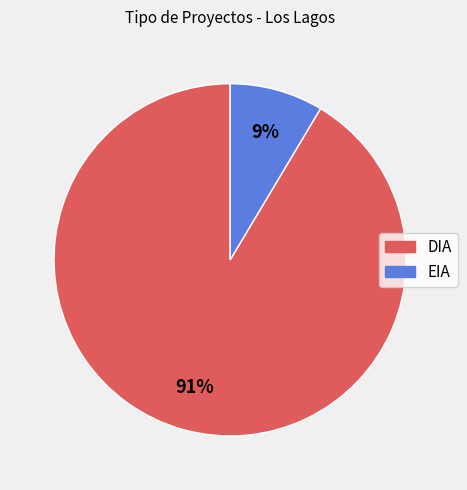

True or false: DIA accounts for 91% of the total.

True